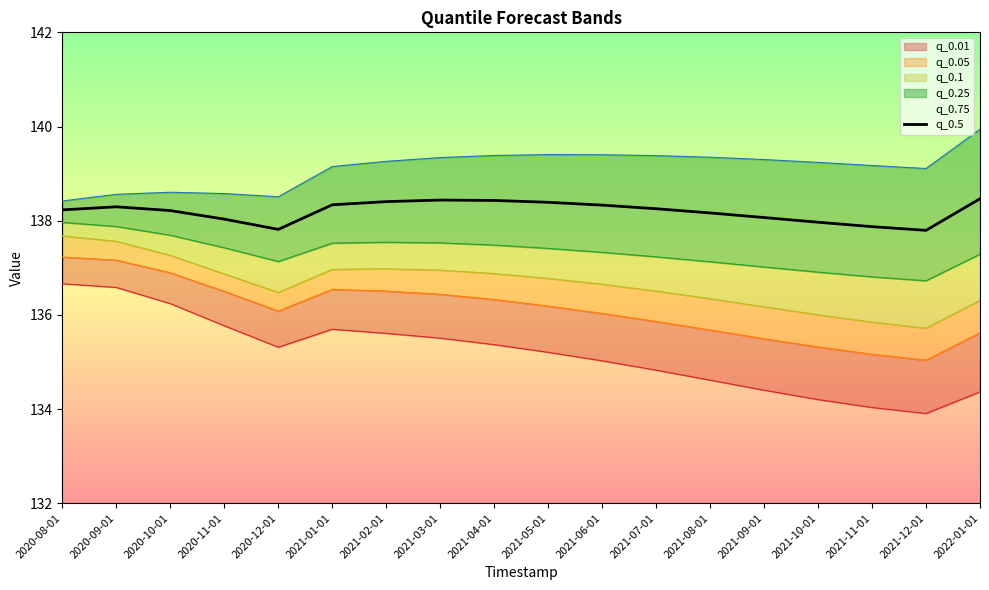

What position from the right is 2021-06-01?

8